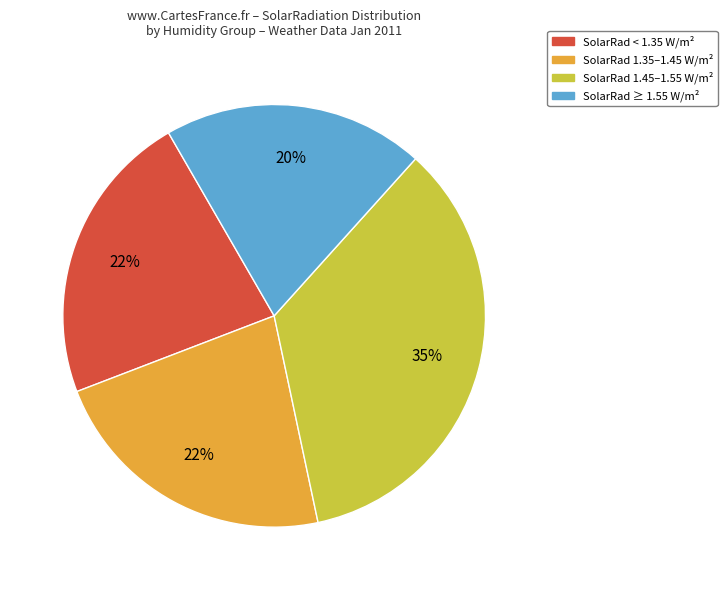

How many slices are in this pie chart?

4